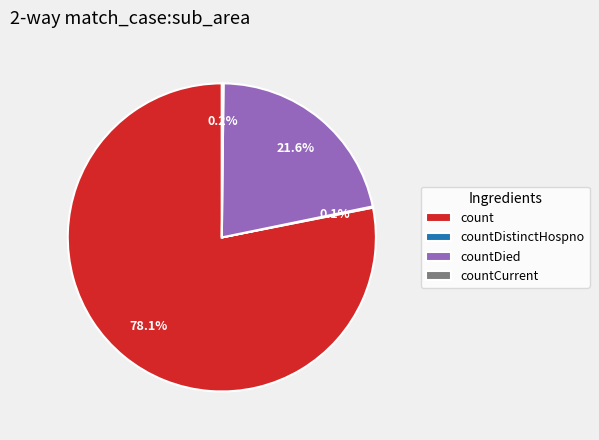

Does any single category account for the majority?

Yes